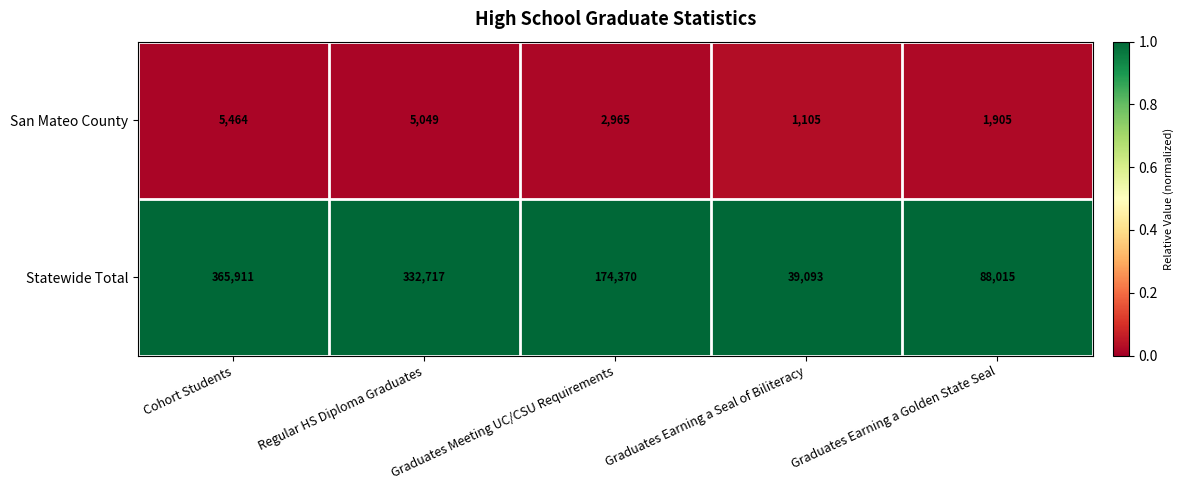

At which category is the sum across all series the highest?

Cohort Students